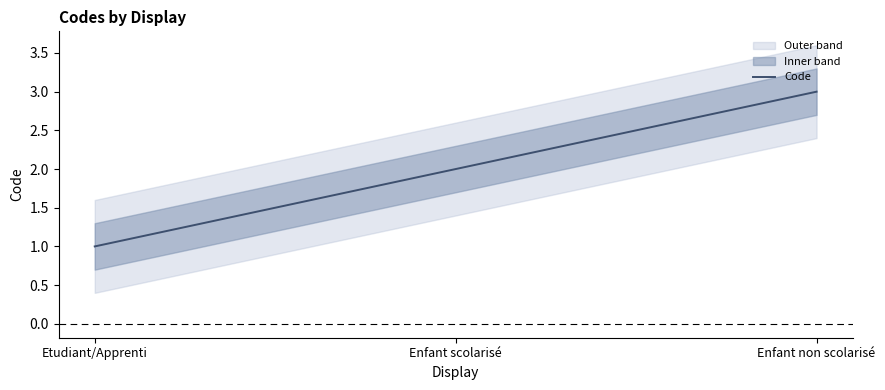

Between Enfant non scolarisé and Etudiant/Apprenti, which is larger?

Enfant non scolarisé